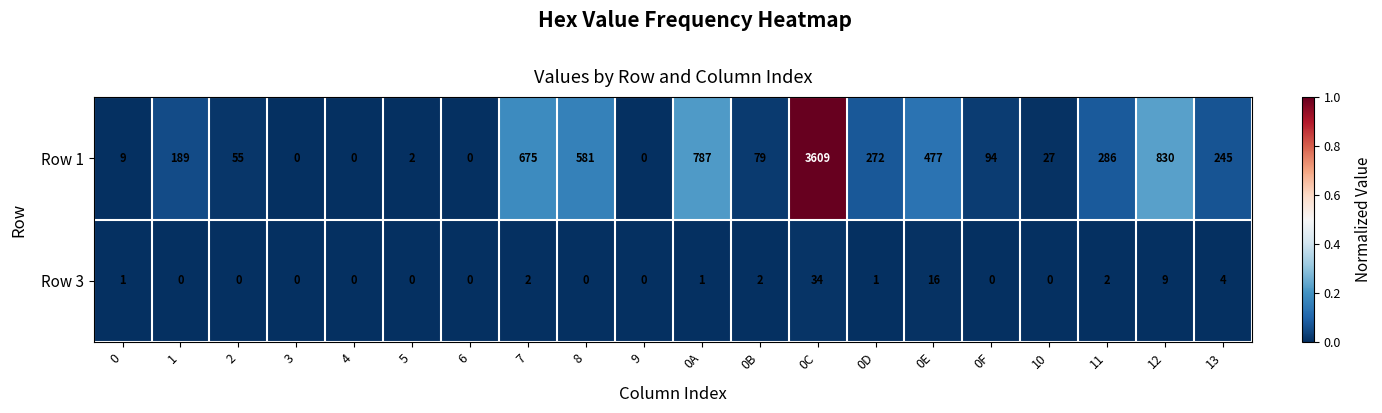

What value does the Row 1 series have at 0A, to the nearest 10?

790